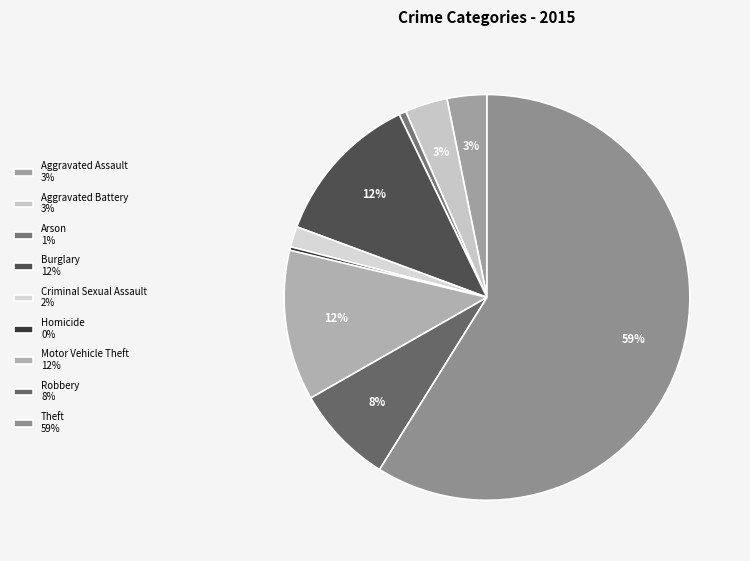

Which category accounts for the majority?

Theft